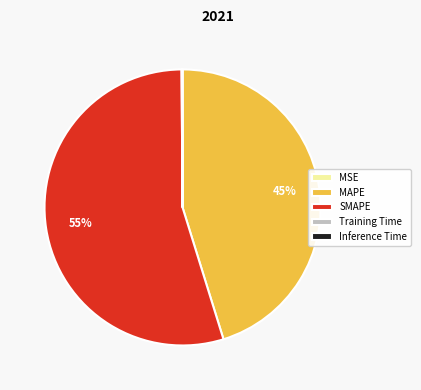

To the nearest percent, what is the difference between the largest and smallest slice percentages?

55%